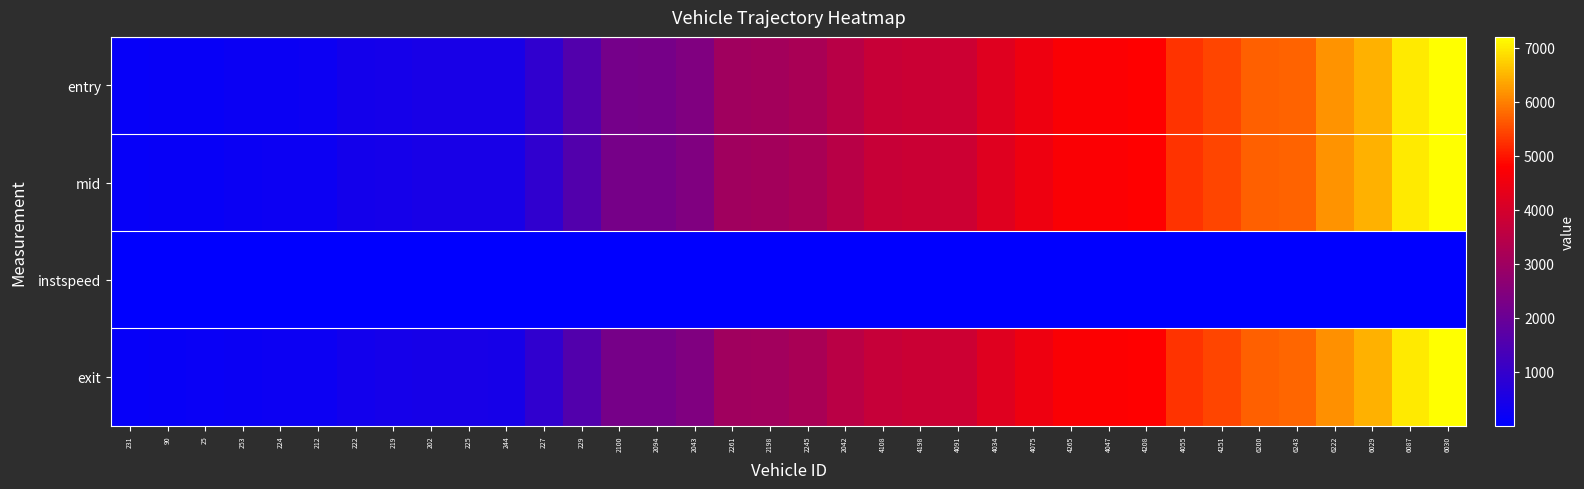

Which label corresponds to the largest value in the chart?

6030